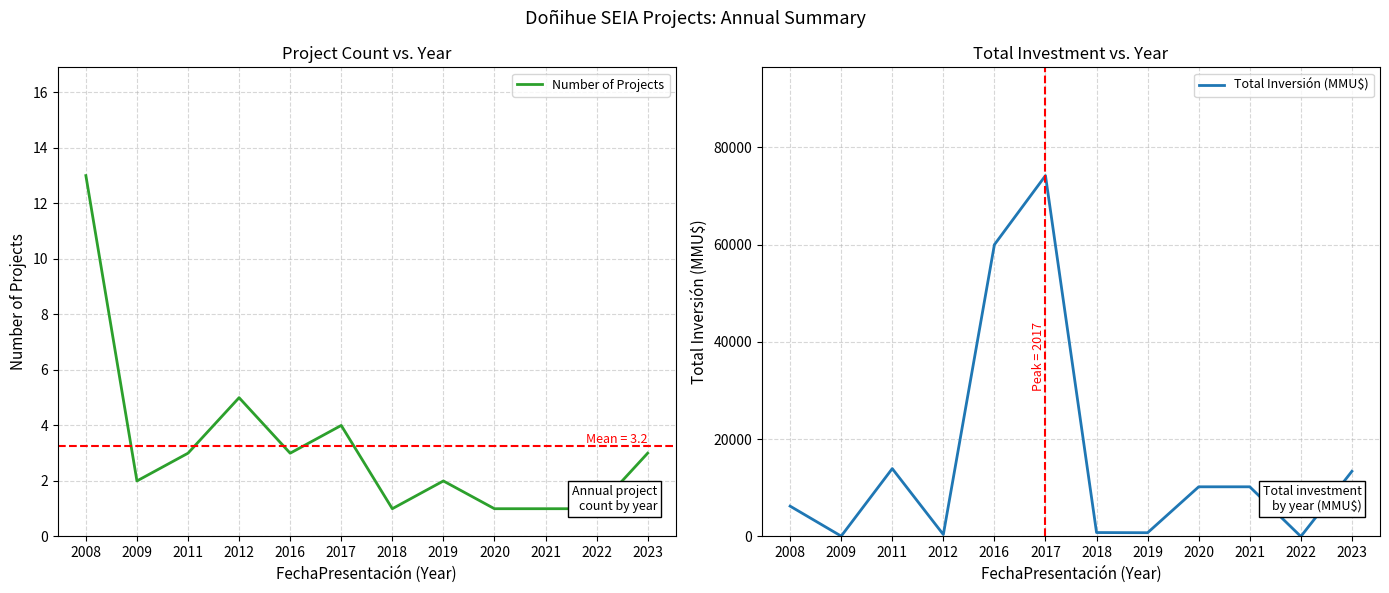

True or false: Number of Projects has more than 1 interior local peaks.

True